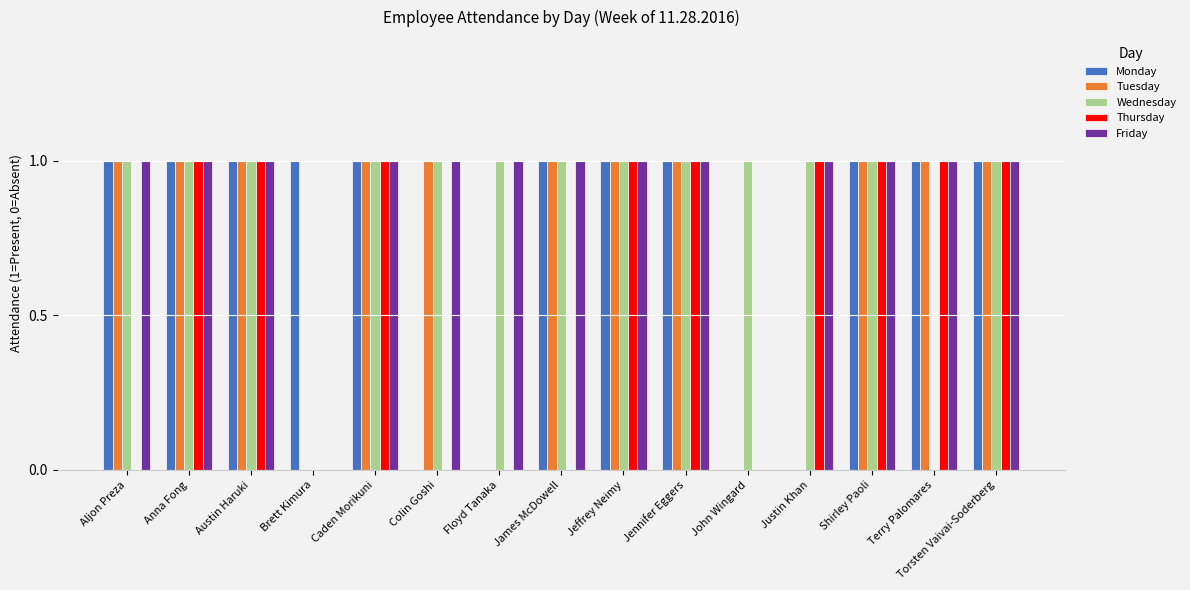

What is the total value across all series at Torsten Vaivai-Soderberg?

5